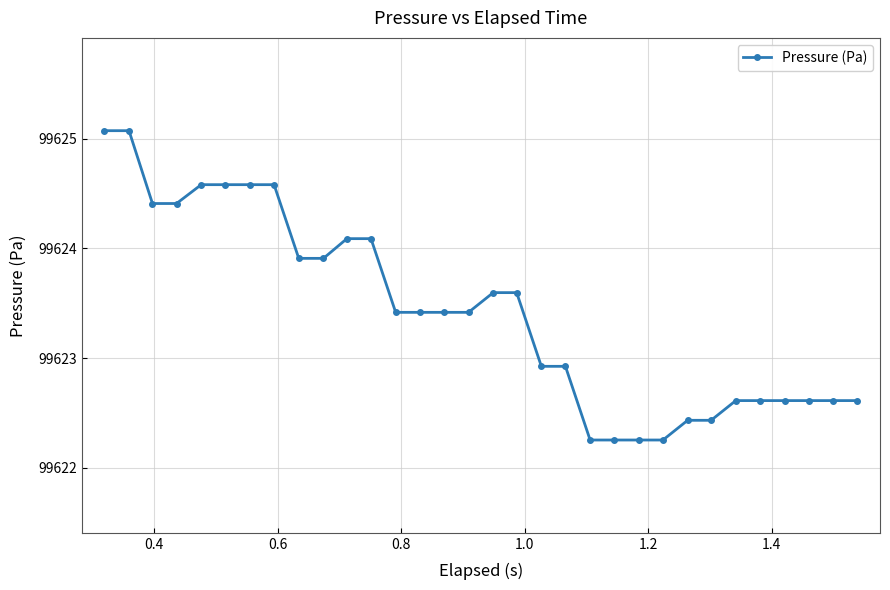

What is the maximum value shown in the chart?

99625.1